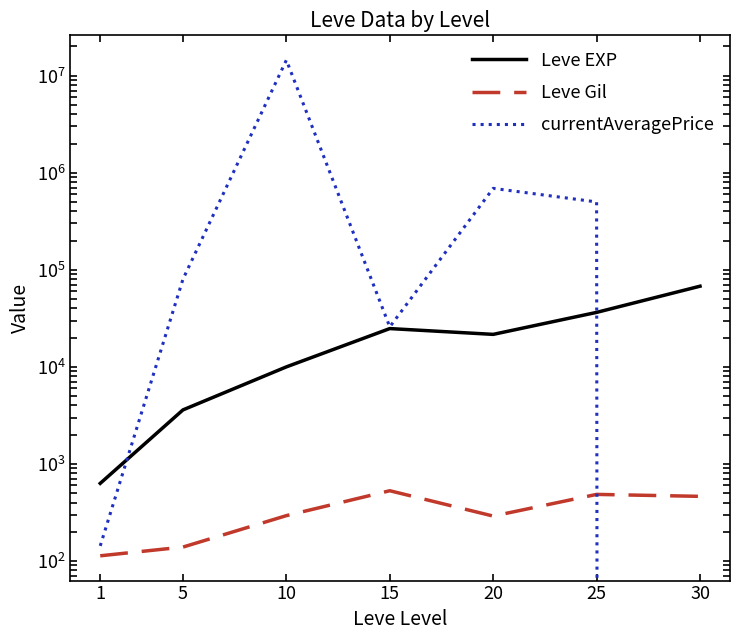

What is the minimum value for Leve EXP?

630